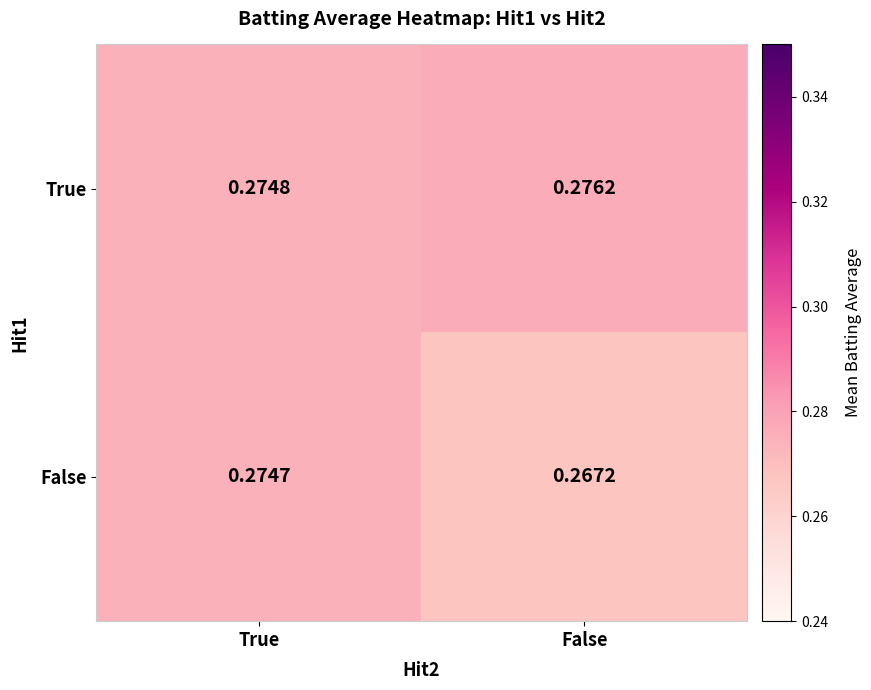

At which label is False closest to 0?

False